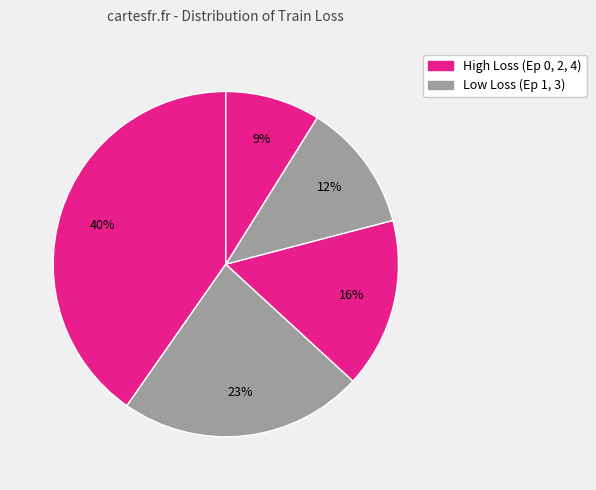

What is the smallest slice in the pie chart?

Epoch 4